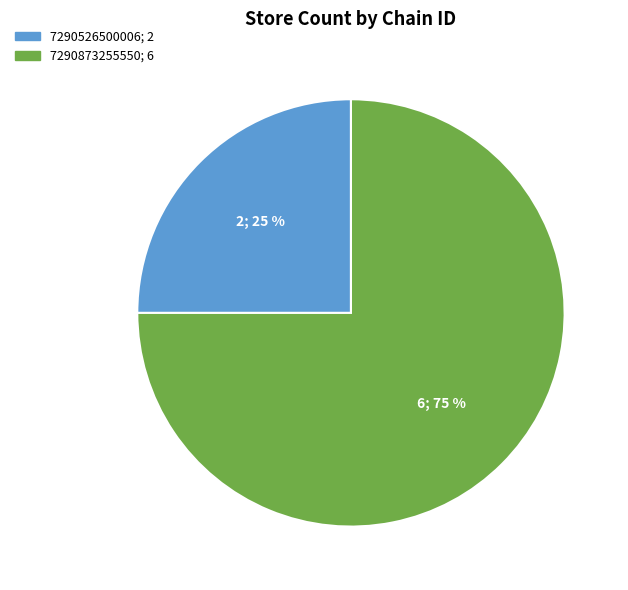

Between 7290873255550 and 7290526500006, which is larger?

7290873255550